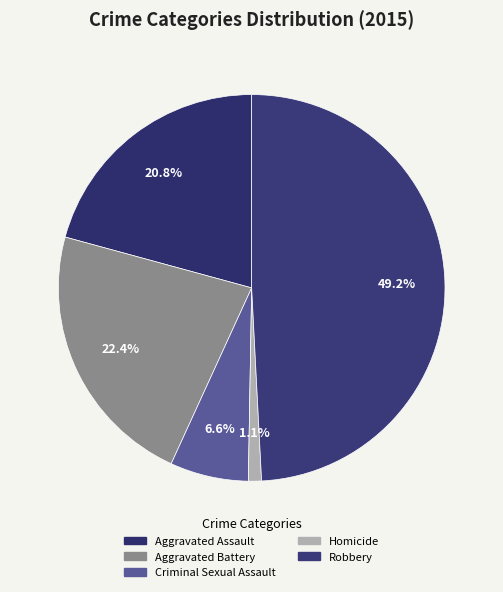

To the nearest percent, what is the difference between the largest and smallest slice percentages?

48%